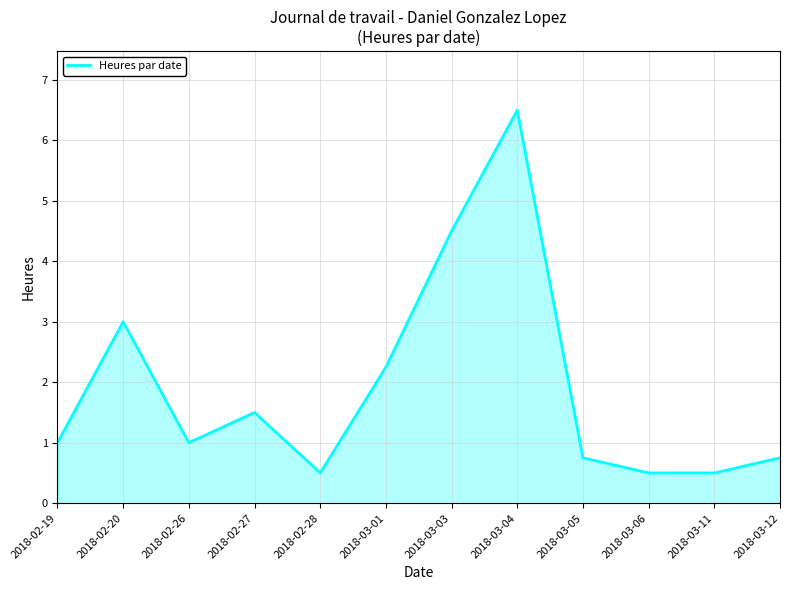

Is it true that the value at 2018-02-20 is 3.0?

True